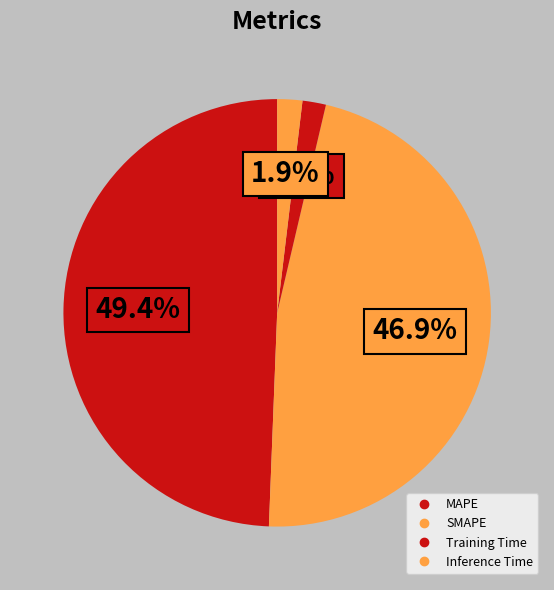

How many slices are in this pie chart?

4